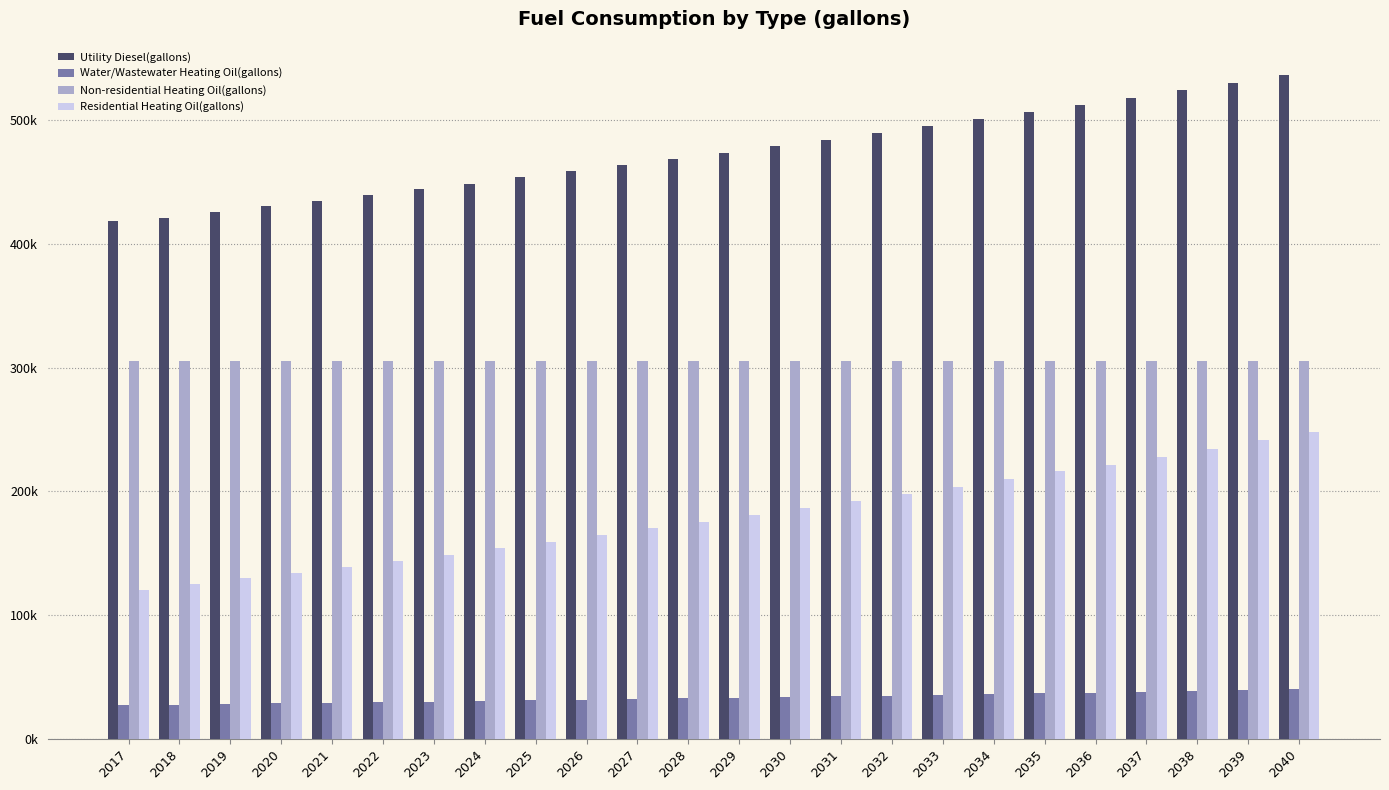

Is the value of Utility Diesel(gallons) at 2023 greater than the value of Water/Wastewater Heating Oil(gallons) at 2034?

Yes